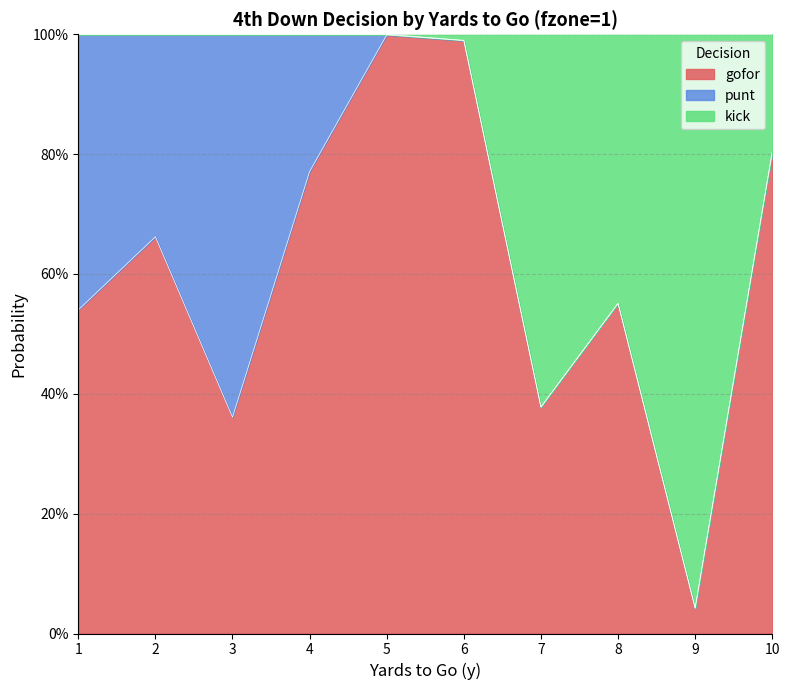

At how many categories does at least one series exceed 0?

10